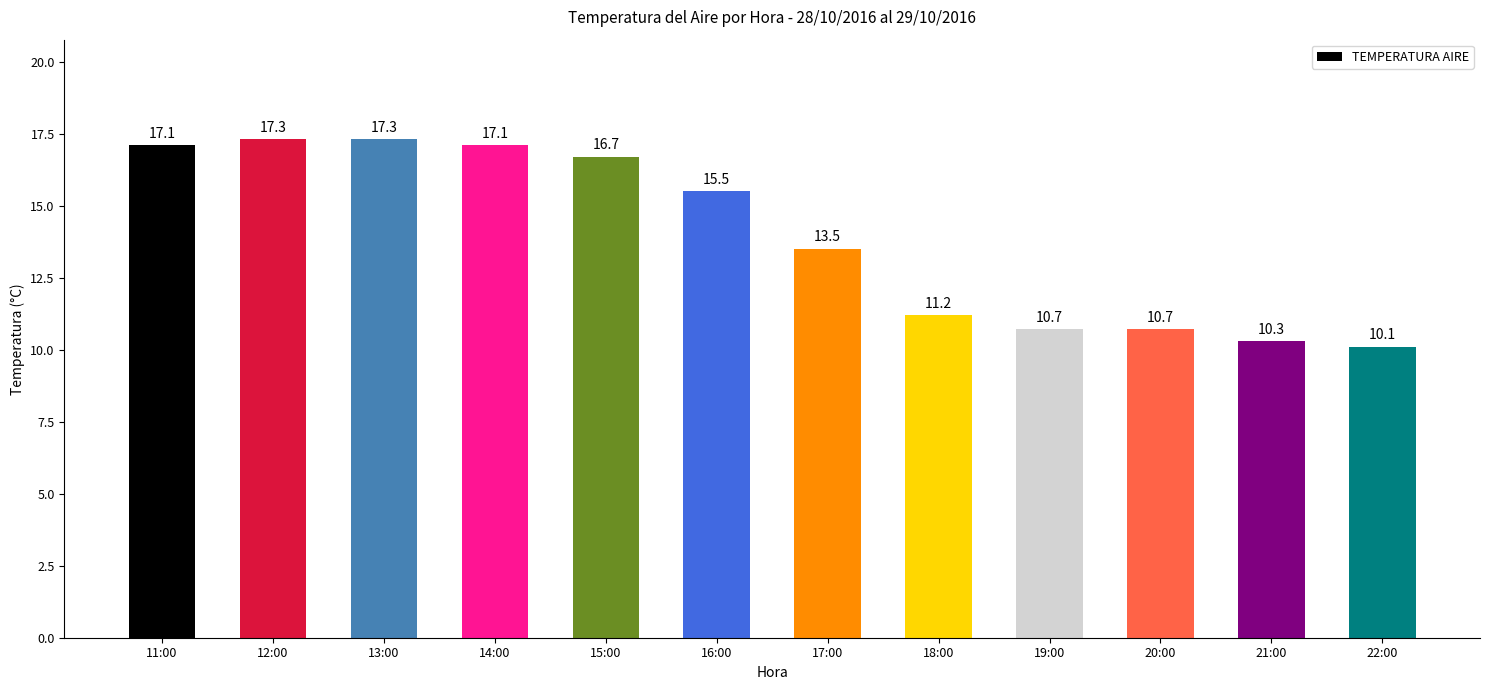

The value at 19:00 is 16.4. True or false?

False